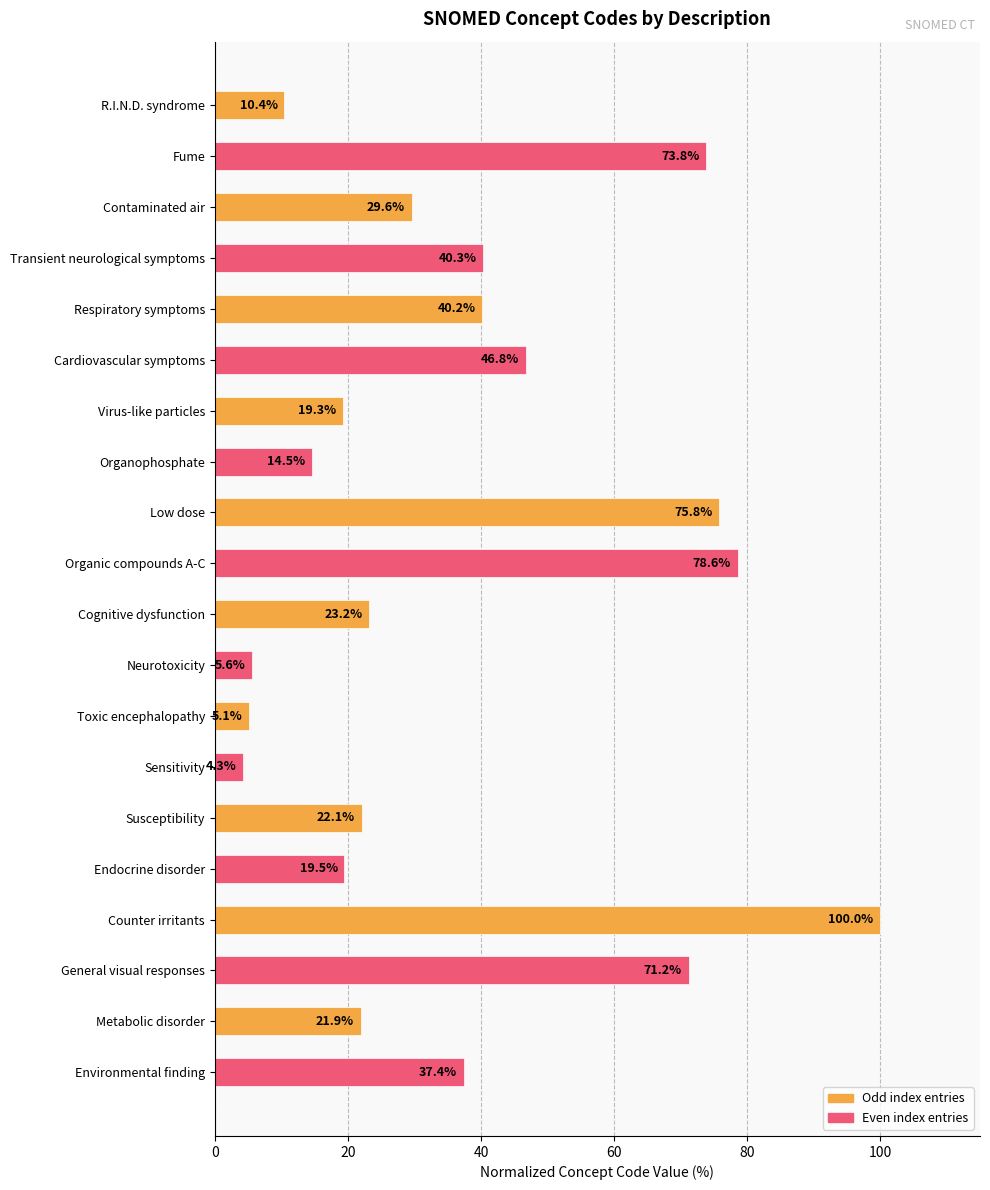

At which label is the value closest to 52?

Cardiovascular symptoms